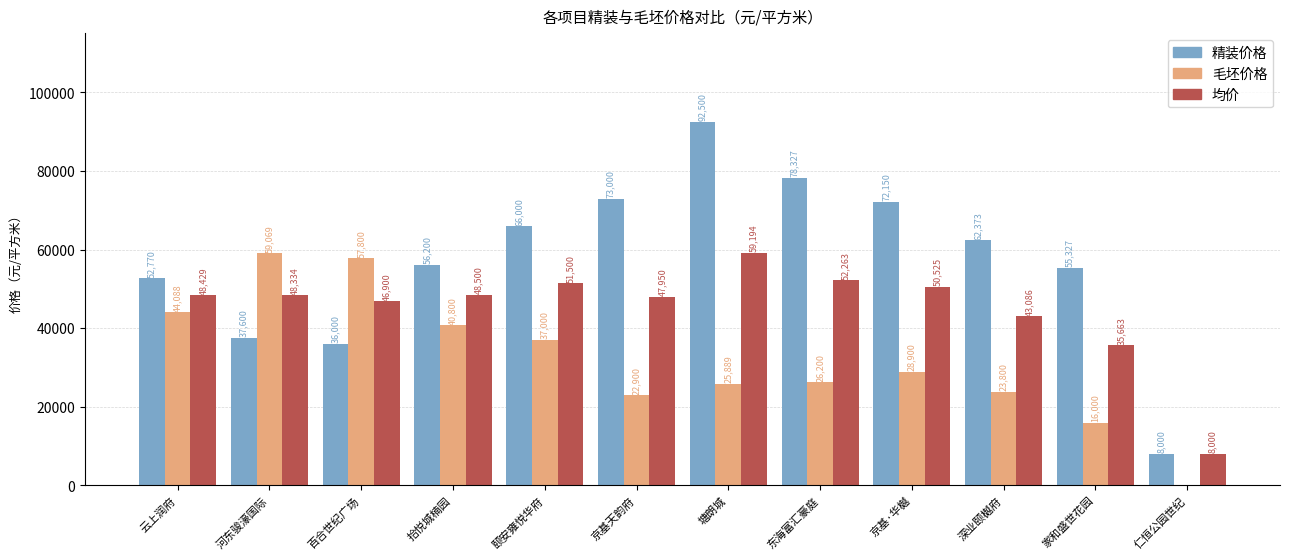

At which label is 均价 closest to 33597?

家和盛世花园